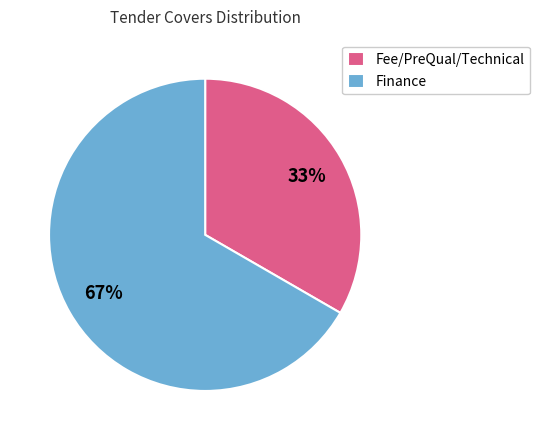

Count the number of slices in the pie.

2